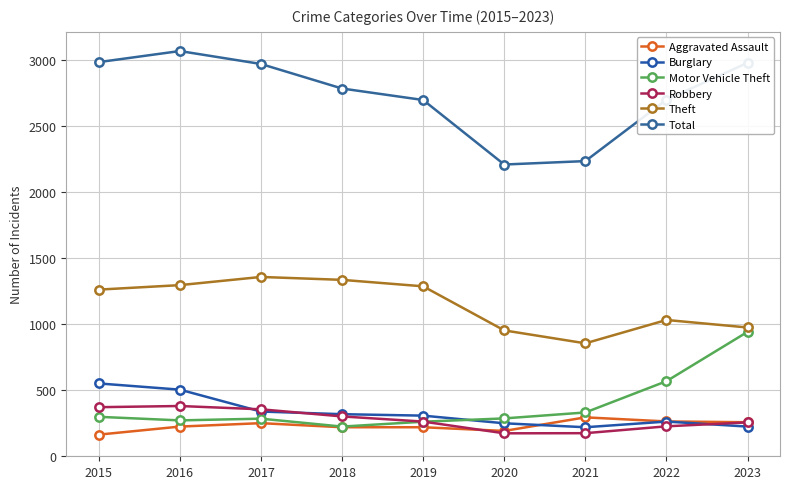

At how many categories does at least one series exceed 2454?

7